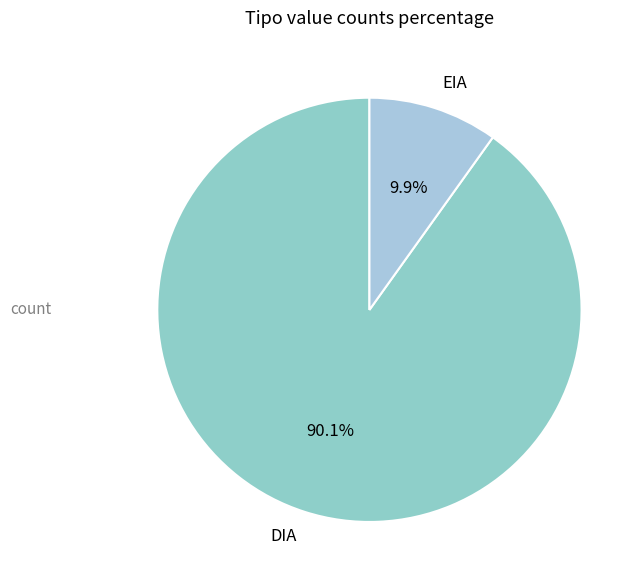

Combined, do EIA and DIA account for over 50%?

Yes